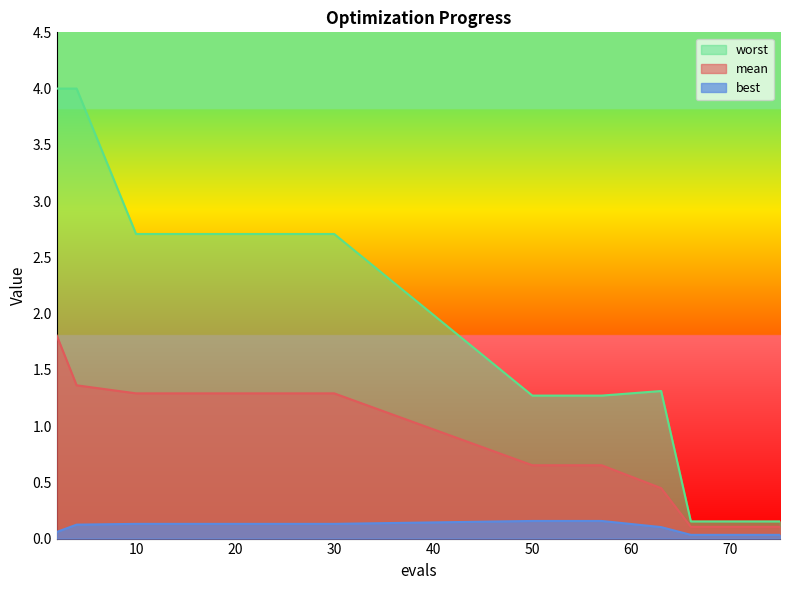

Rank the series at 50 from lowest to highest value.

best, mean, worst